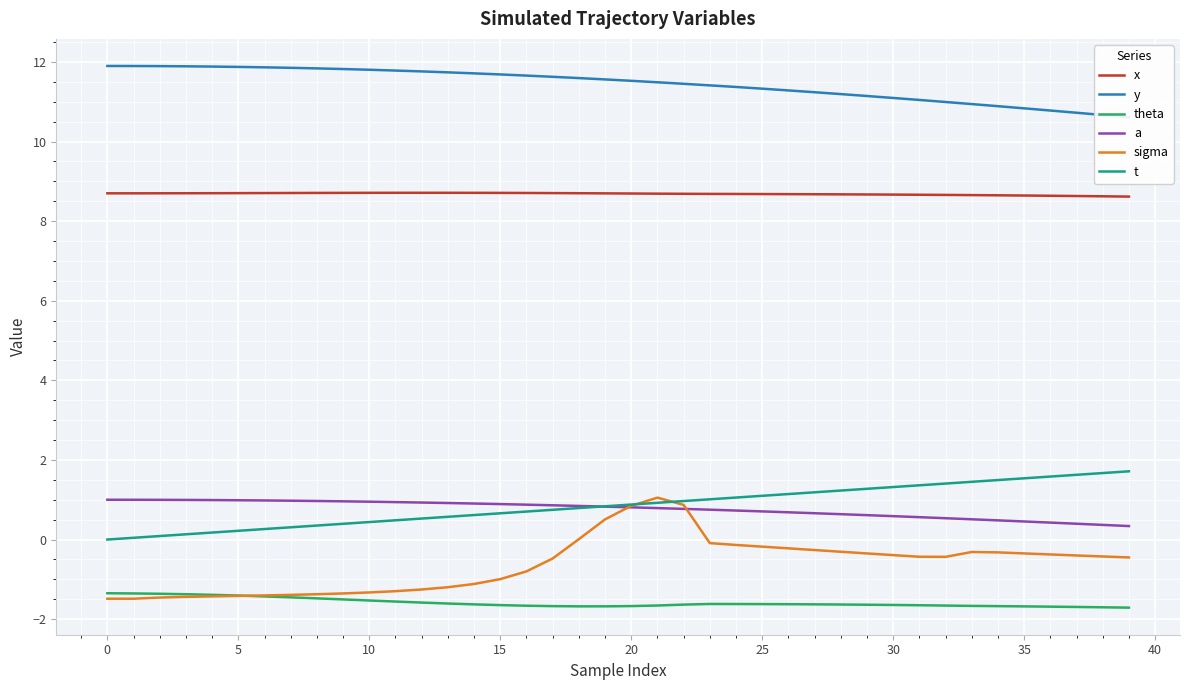

Reading left to right, extract all data points from this chart.

x: 8.7	8.7	8.7	8.7	8.7	8.7	8.7	8.7	8.7	8.7	8.7	8.7	8.7	8.7	8.7	8.7	8.7	8.7	8.7	8.7	8.7	8.7	8.7	8.7	8.7	8.7	8.7	8.7	8.7	8.7	8.7	8.7	8.7	8.7	8.7	8.6	8.6	8.6	8.6	8.6
y: 11.9	11.9	11.9	11.9	11.9	11.9	11.9	11.9	11.8	11.8	11.8	11.8	11.8	11.7	11.7	11.7	11.7	11.6	11.6	11.6	11.5	11.5	11.5	11.4	11.4	11.3	11.3	11.2	11.2	11.1	11.1	11.0	11.0	10.9	10.9	10.8	10.8	10.7	10.7	10.6
theta: -1.3	-1.4	-1.4	-1.4	-1.4	-1.4	-1.4	-1.5	-1.5	-1.5	-1.5	-1.6	-1.6	-1.6	-1.6	-1.6	-1.7	-1.7	-1.7	-1.7	-1.7	-1.7	-1.6	-1.6	-1.6	-1.6	-1.6	-1.6	-1.6	-1.6	-1.6	-1.7	-1.7	-1.7	-1.7	-1.7	-1.7	-1.7	-1.7	-1.7
a: 1.0	1.0	1.0	1.0	1.0	1.0	1.0	1.0	1.0	1.0	1.0	0.9	0.9	0.9	0.9	0.9	0.9	0.9	0.8	0.8	0.8	0.8	0.8	0.8	0.7	0.7	0.7	0.7	0.6	0.6	0.6	0.6	0.5	0.5	0.5	0.5	0.4	0.4	0.4	0.3
sigma: -1.5	-1.5	-1.5	-1.4	-1.4	-1.4	-1.4	-1.4	-1.4	-1.4	-1.3	-1.3	-1.3	-1.2	-1.1	-1.0	-0.8	-0.5	0.0	0.5	0.8	1.1	0.9	-0.1	-0.1	-0.2	-0.2	-0.3	-0.3	-0.3	-0.4	-0.4	-0.4	-0.3	-0.3	-0.3	-0.4	-0.4	-0.4	-0.4
t: 0.0	0.0	0.1	0.1	0.2	0.2	0.3	0.3	0.4	0.4	0.4	0.5	0.5	0.6	0.6	0.7	0.7	0.7	0.8	0.8	0.9	0.9	1.0	1.0	1.1	1.1	1.1	1.2	1.2	1.3	1.3	1.4	1.4	1.5	1.5	1.5	1.6	1.6	1.7	1.7